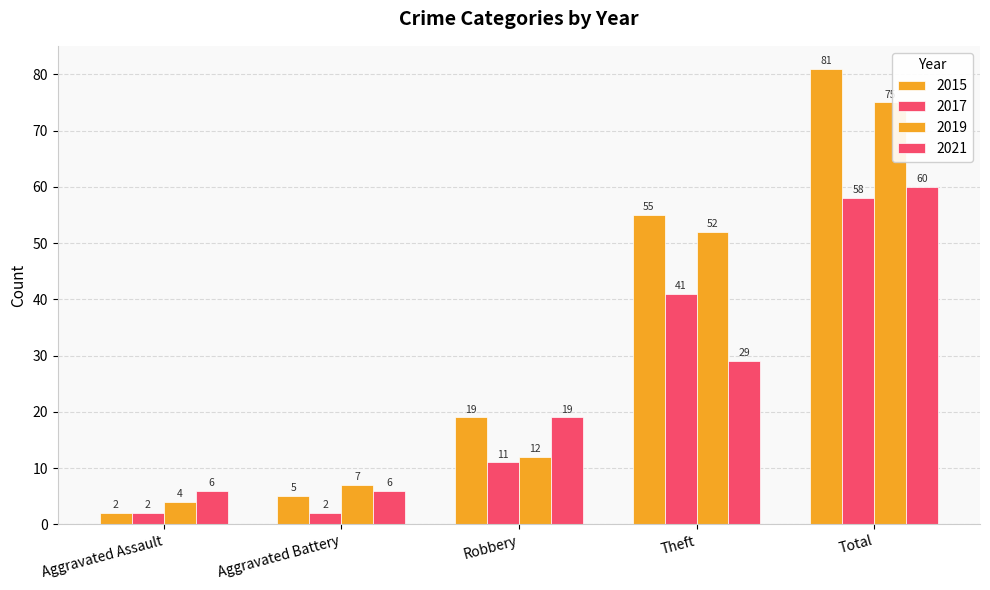

How many series are shown in this chart?

4